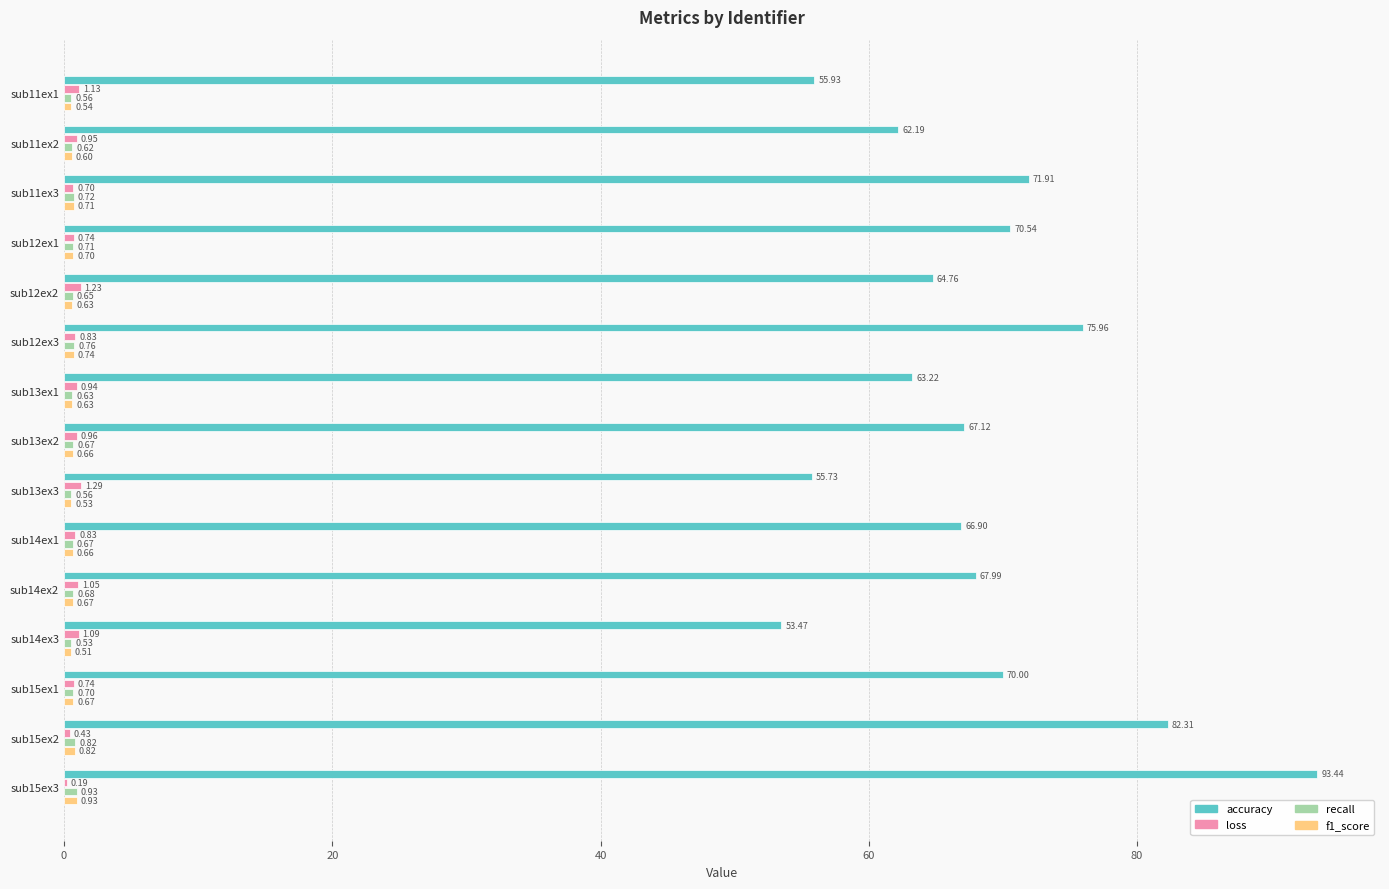

At which category is the sum across all series the highest?

sub15ex3